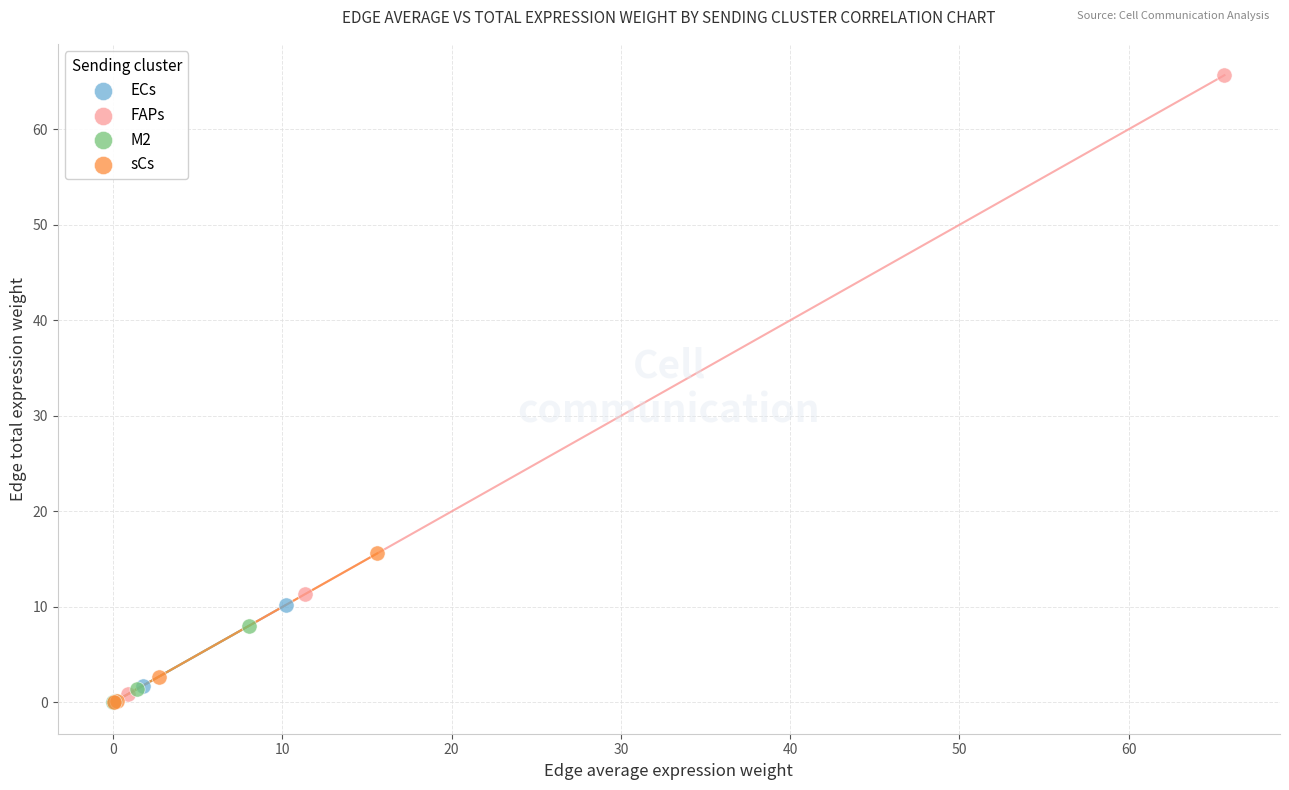

Which series has the widest spread of Y values?

FAPs